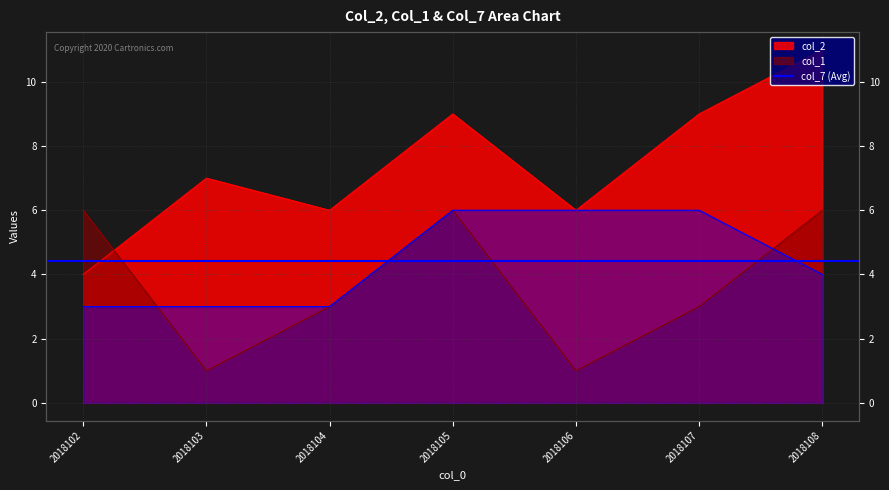

Does the chart display data point markers on the line(s)?

No